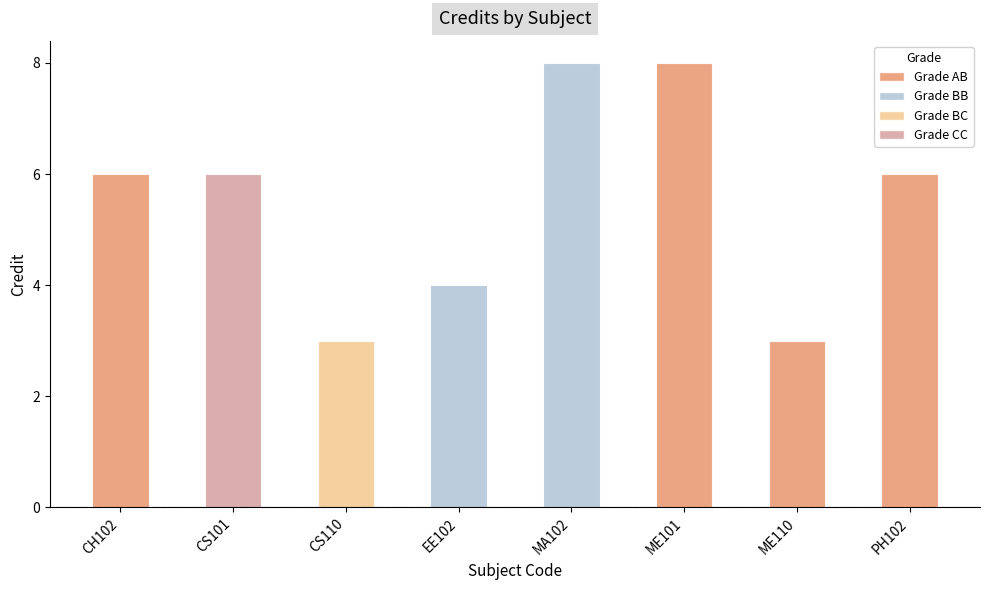

Count the values in the range 4 to 8.

6